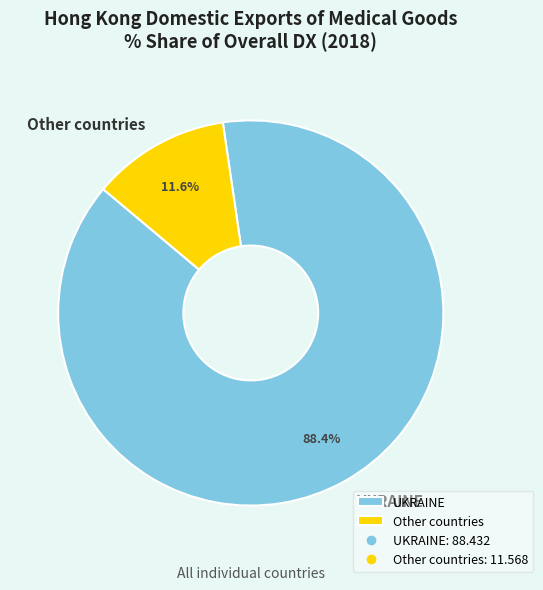

Rank the categories by value from highest to lowest.

UKRAINE, Other countries